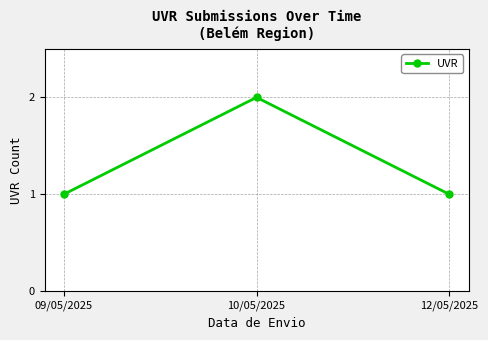

Reading left to right, extract all data points from this chart.

09/05/2025=1	10/05/2025=2	12/05/2025=1